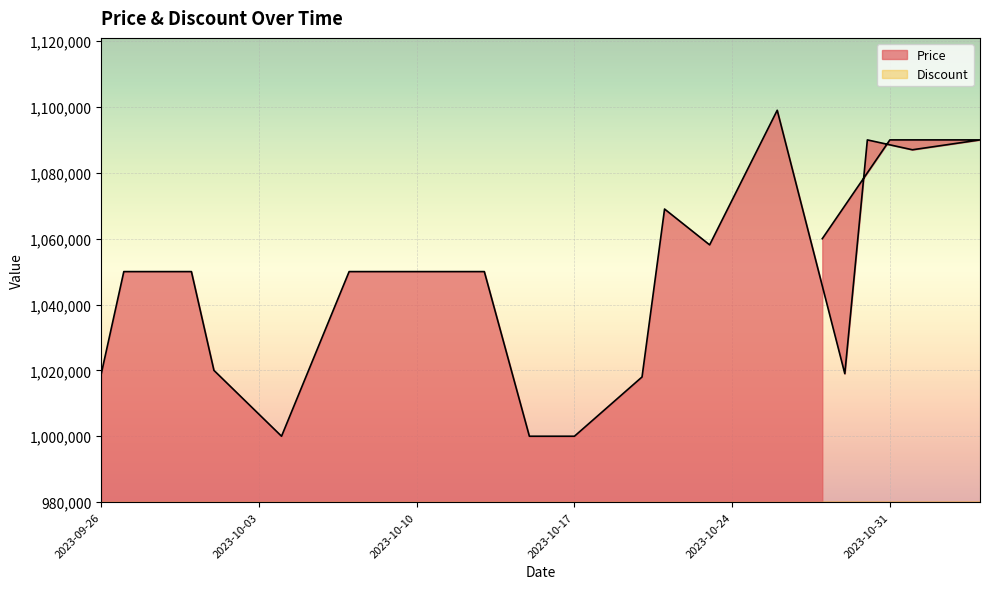

Where is the data nearest to the value 1049500?

2023-09-27